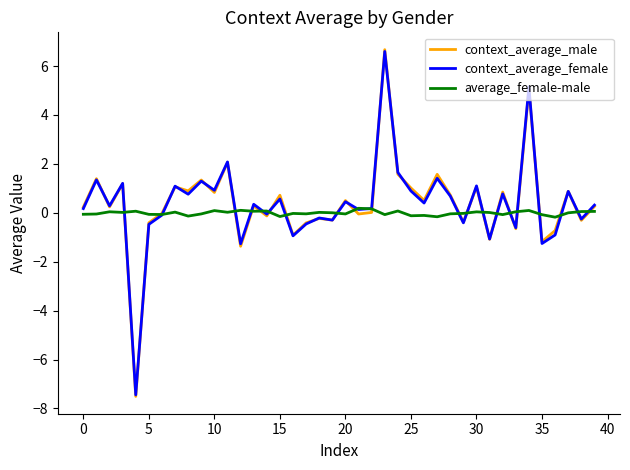

What are all the series names shown in the legend?

context_average_male, context_average_female, average_female-male